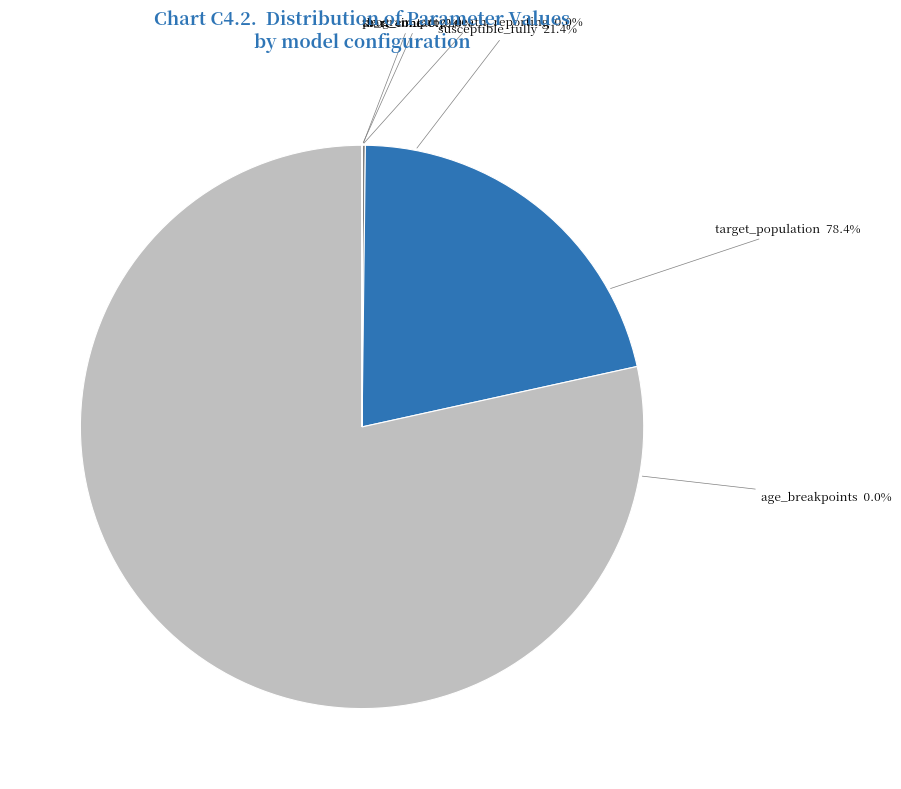

Count the number of slices in the pie.

6